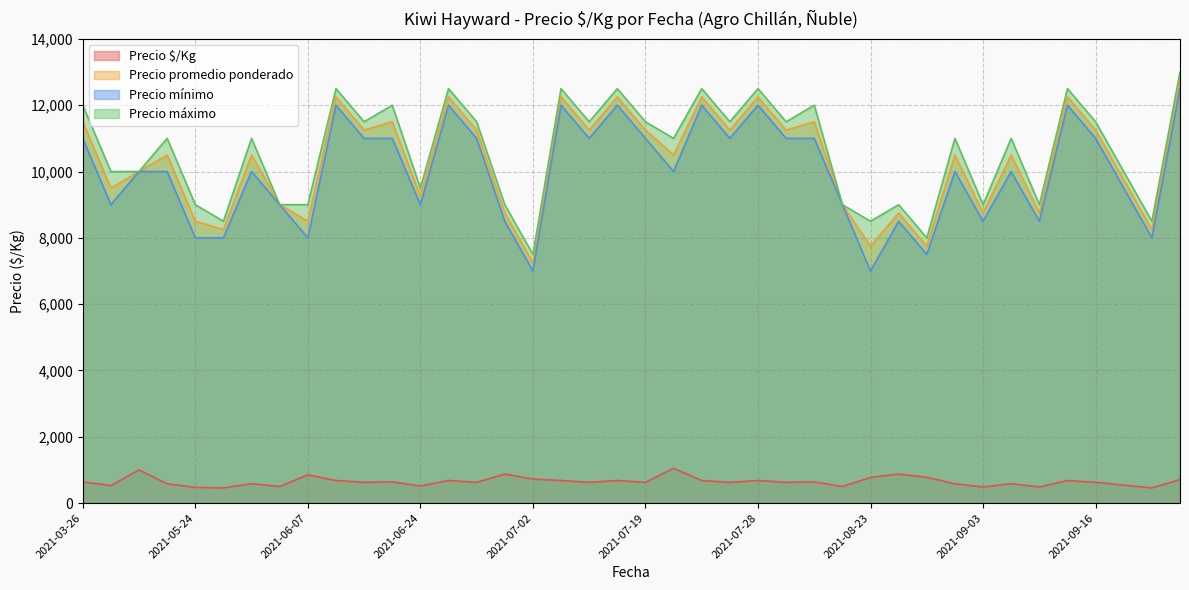

What is the approximate value of Precio mínimo at 2021-08-09?

11000